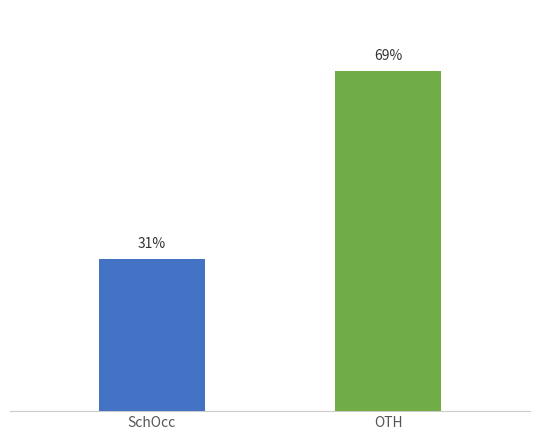

Where does the data first go above 31?

OTH